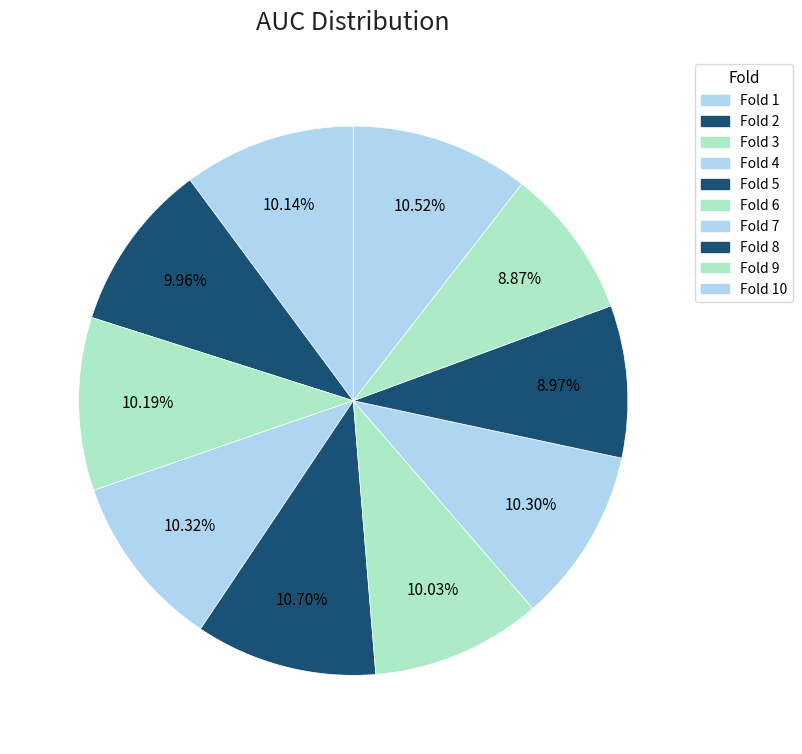

How many segments does this pie chart have?

10